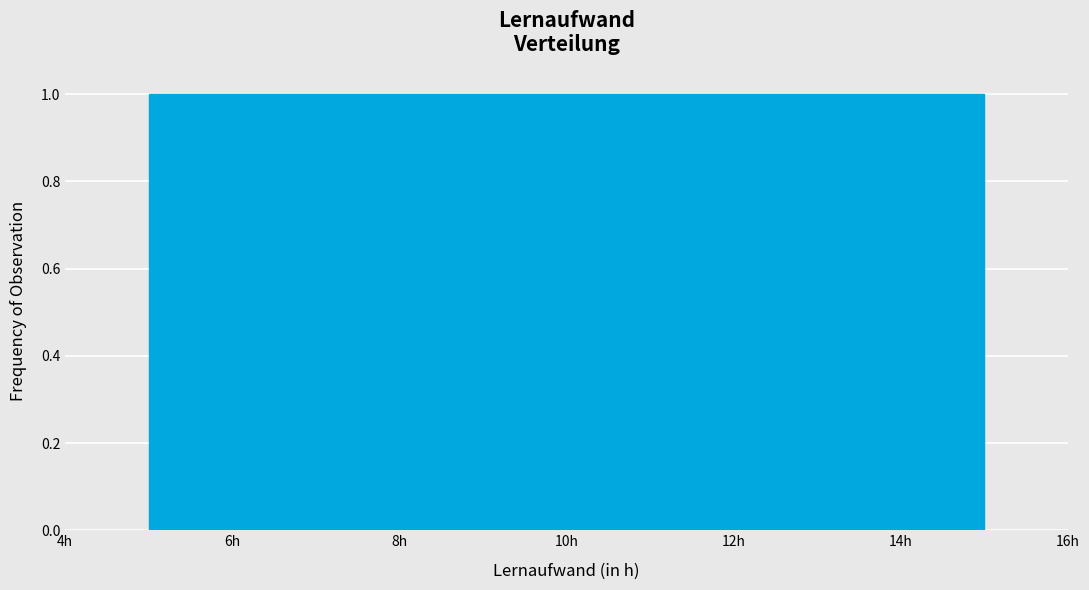

What is the height of the bar covering 13.4 to 15.0 on the x-axis? Neither the bar edges nor the heights are printed on the chart, so give them approximately, as read against the axes.

1